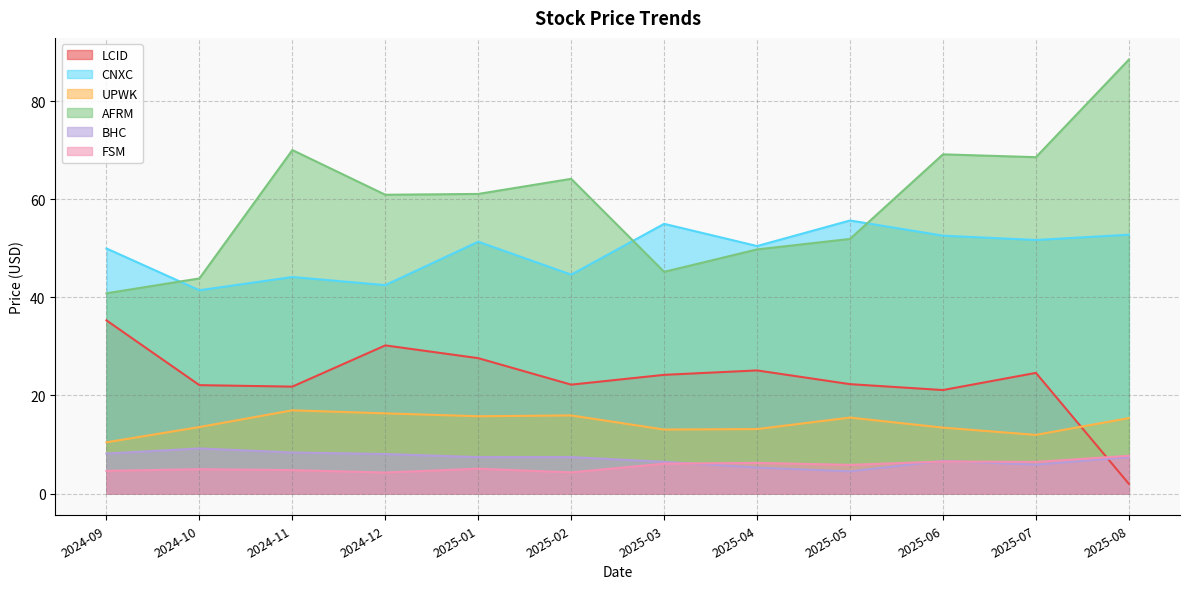

Which has a higher value, 2025-03 or 2025-01?

2025-01